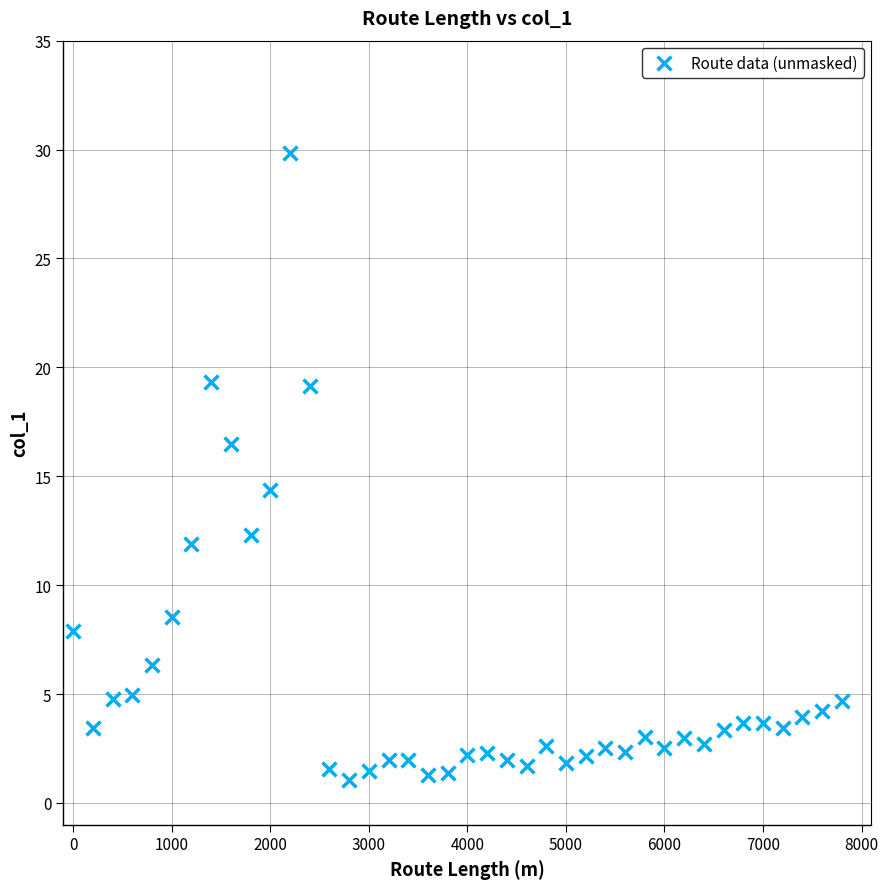

What is the range of Y values (max minus min)?

28.8